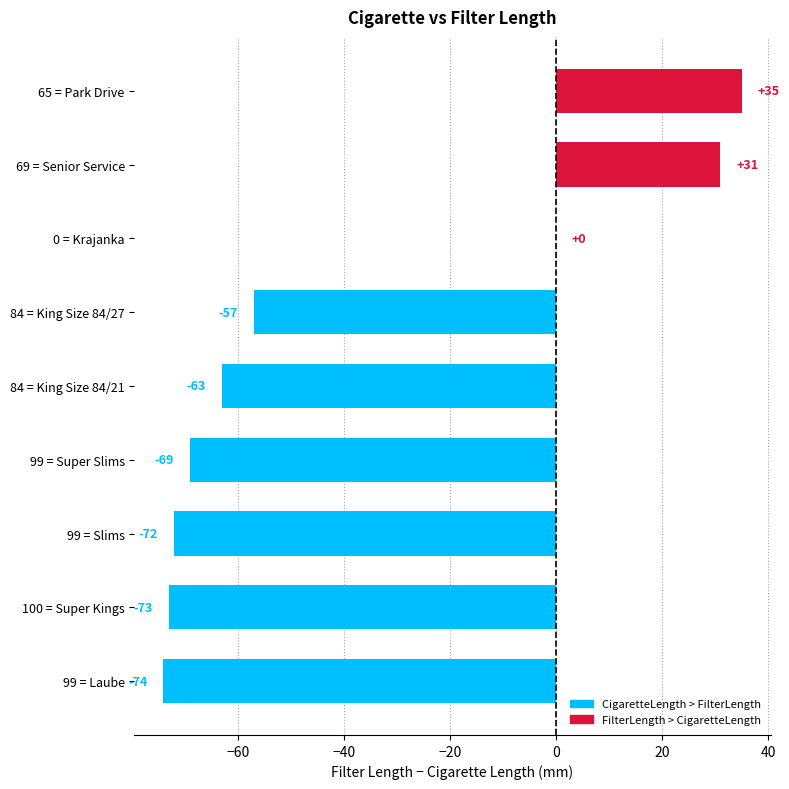

Between 84 = King Size 84/21 and 99 = Laube, which is larger?

84 = King Size 84/21